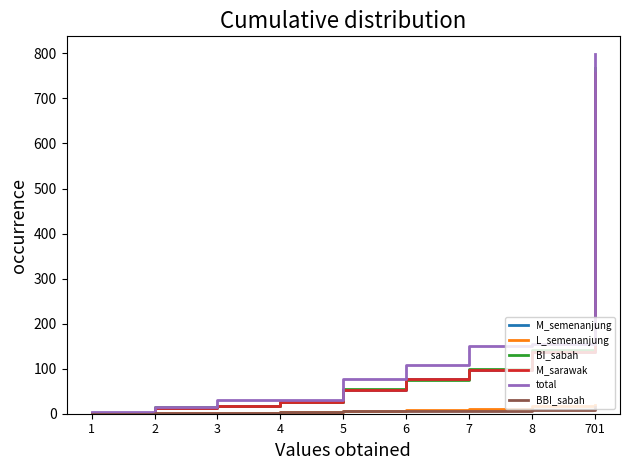

At which category is the sum across all series the highest?

701